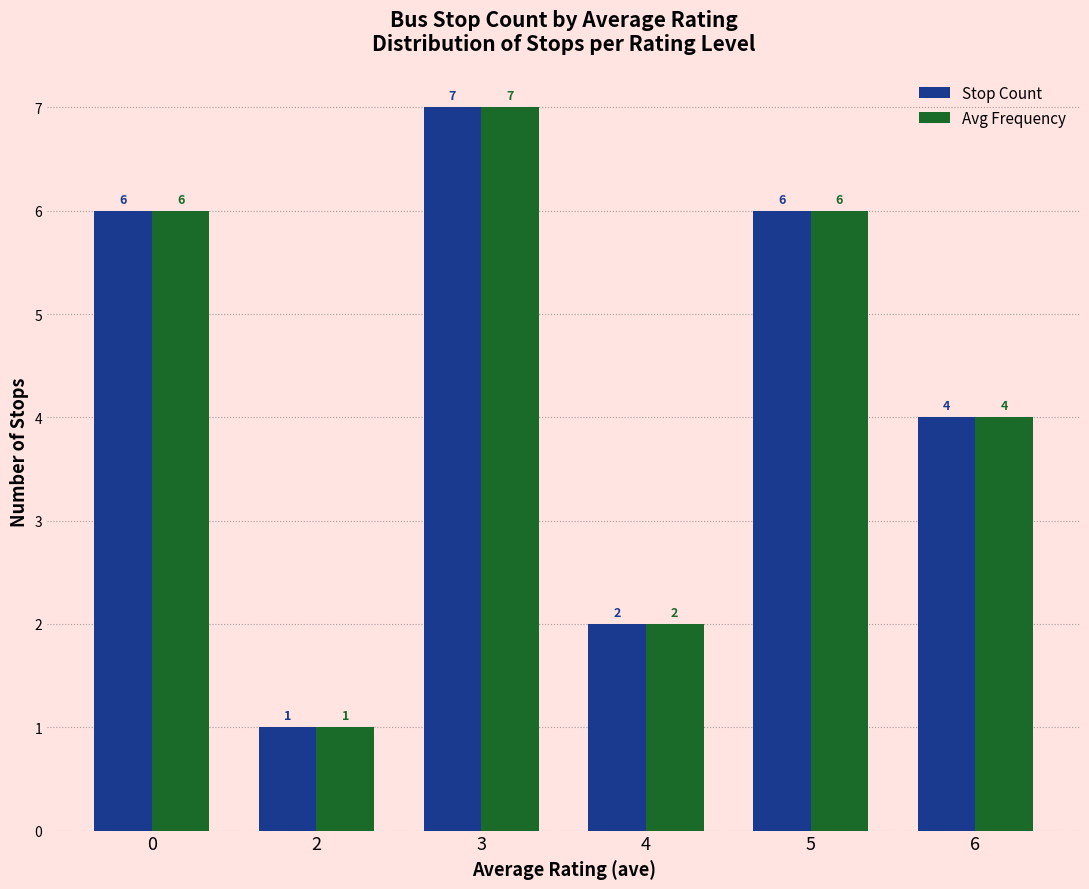

Is the value of Stop Count at 0 greater than the value of Avg Frequency at 2?

Yes